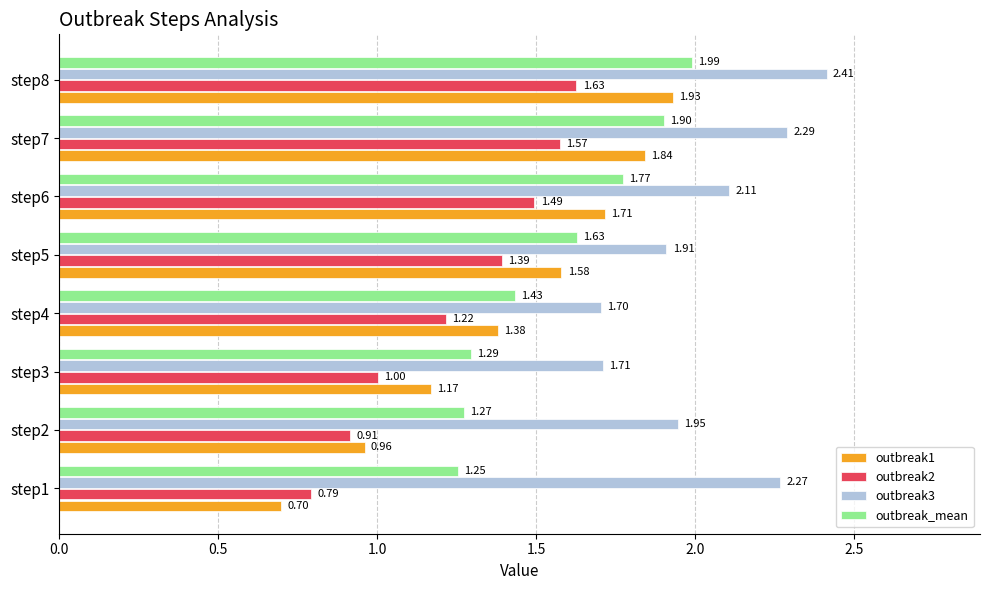

What is the difference between the maximum and minimum values in the outbreak_mean series?

0.7